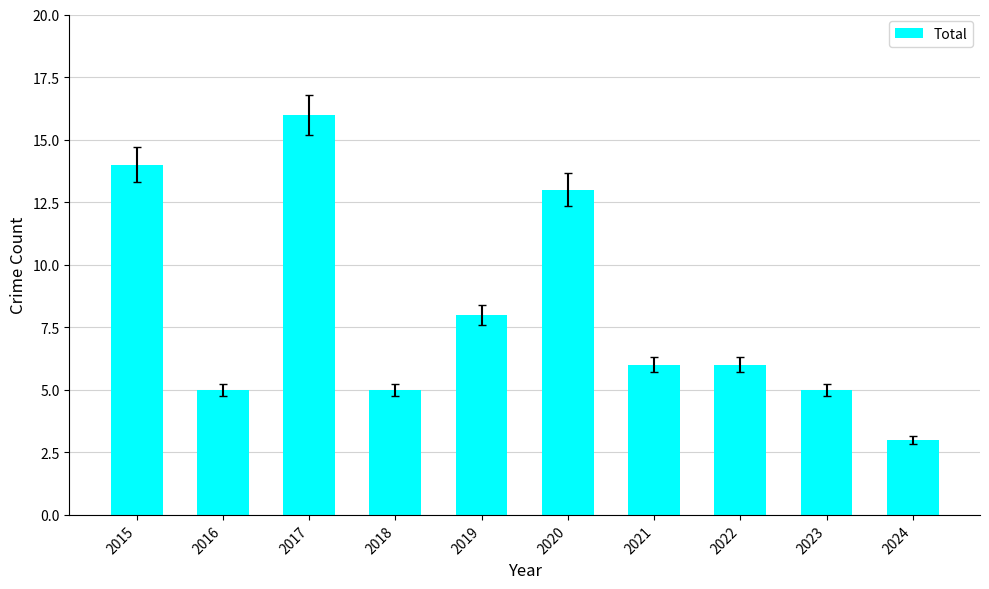

At which category does the chart reach its peak across all series?

2017